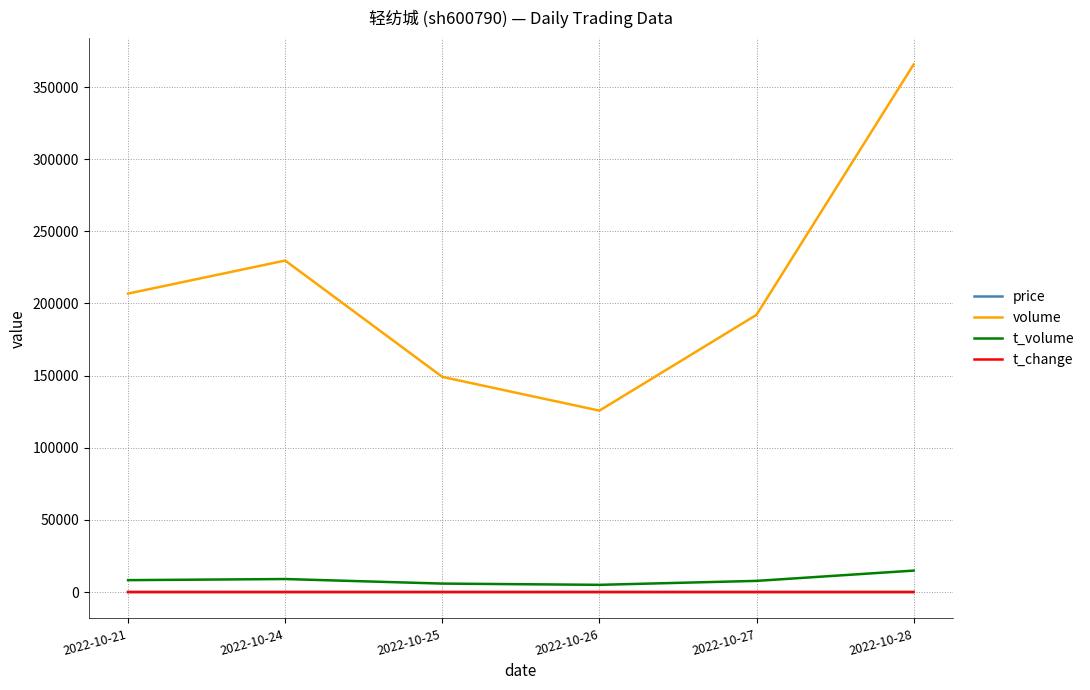

Which series has the largest range (max minus min)?

volume